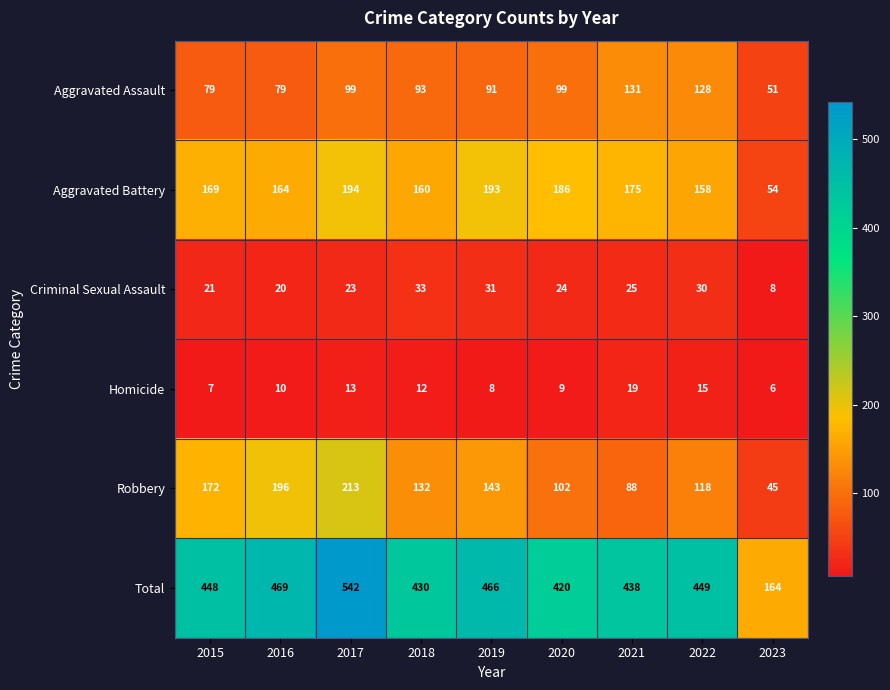

What is the total value across all series at 2015?

896